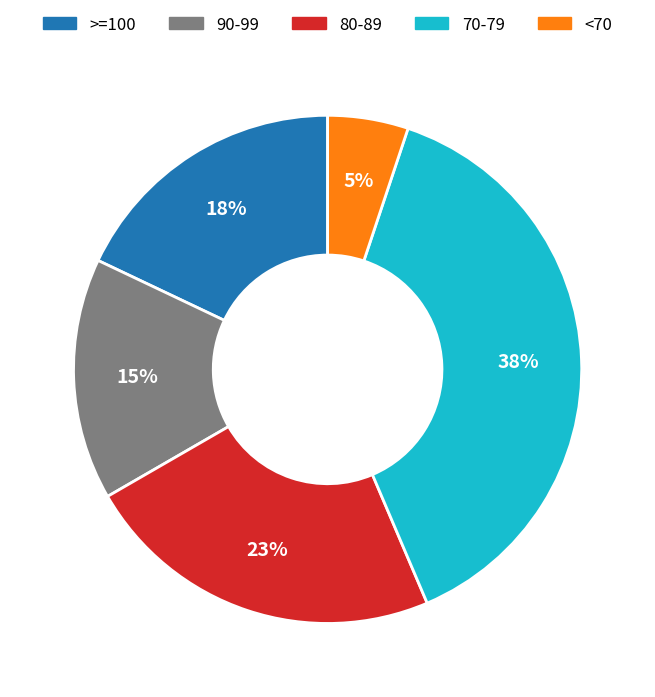

What percentage is the 80-89 slice, to the nearest percent?

23%